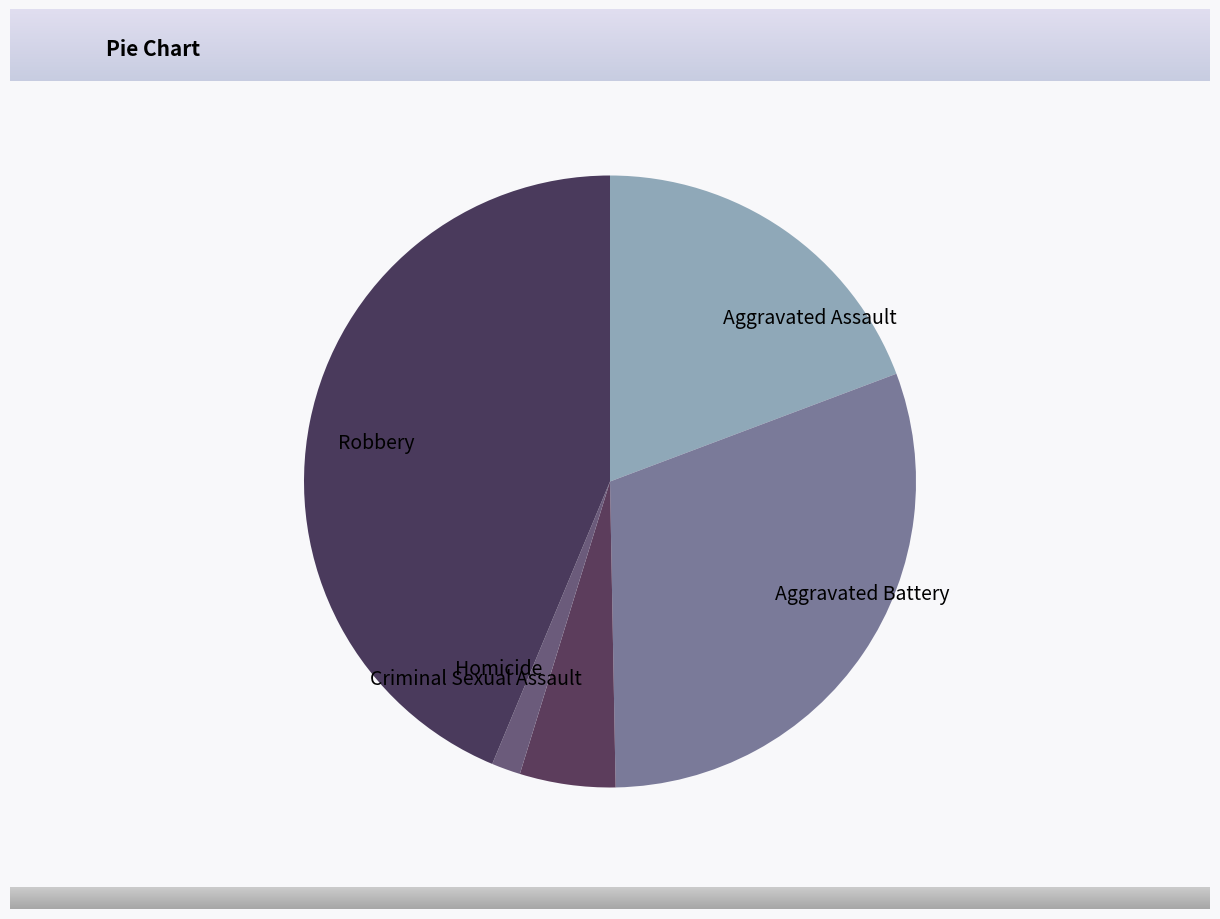

The Aggravated Assault slice represents 19% of the pie. True or false?

True